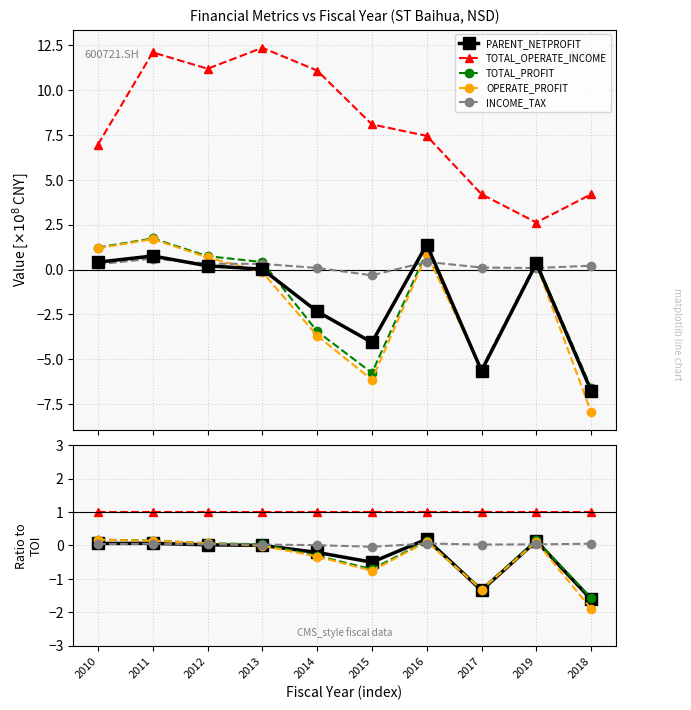

What is the label of the 10th point from the right?

2010